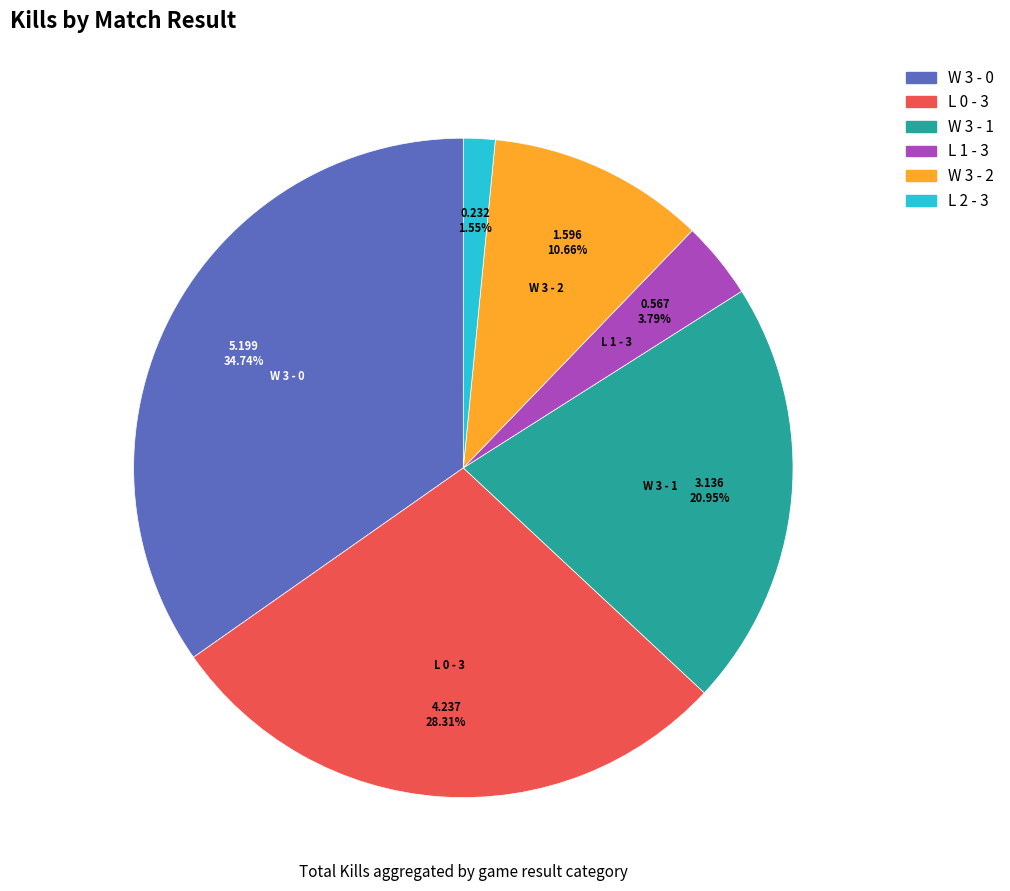

Which slice is the largest?

W 3 - 0